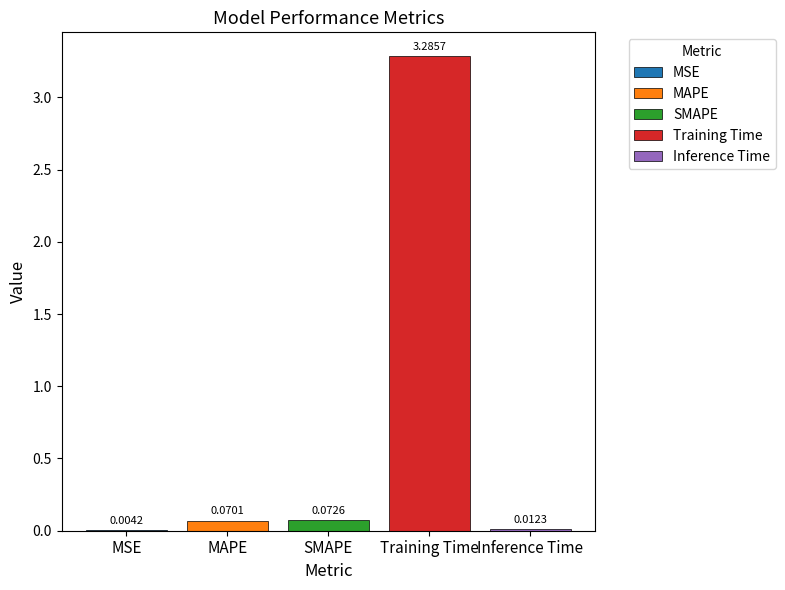

How many distinct data groups are displayed?

5